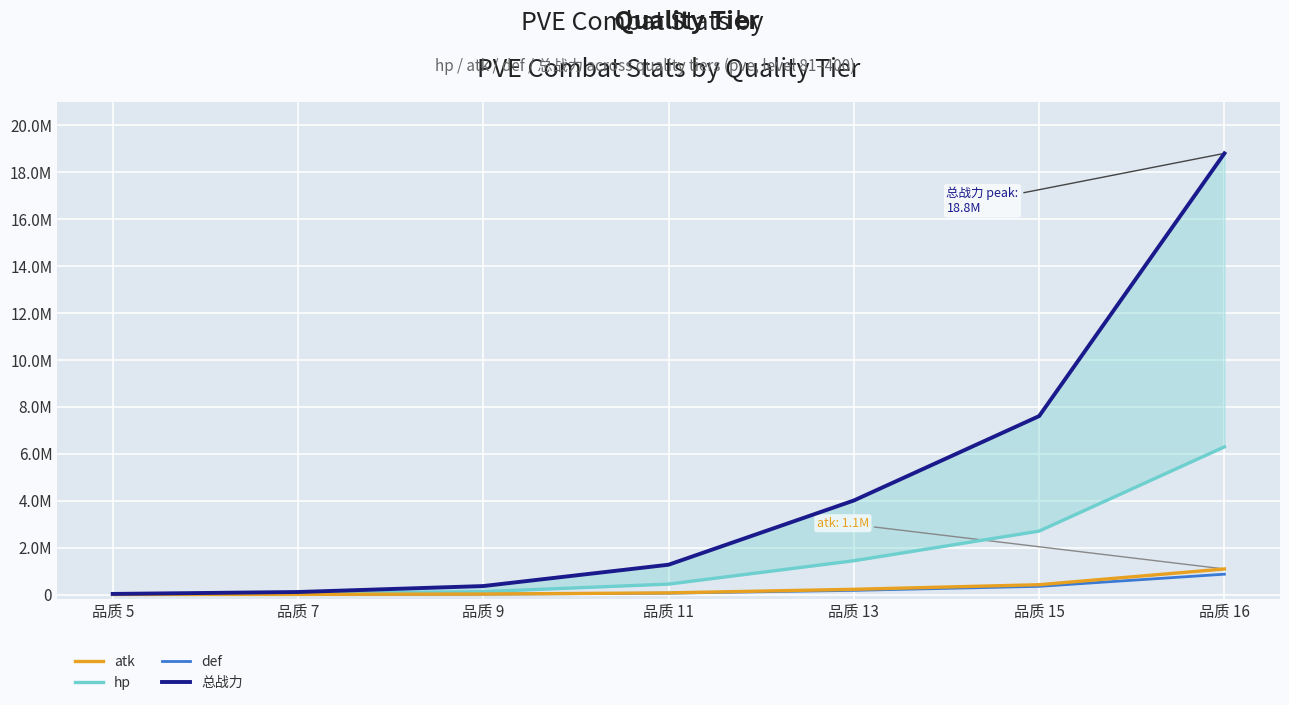

The value of def at 品质 11 is 57926.0. True or false?

True